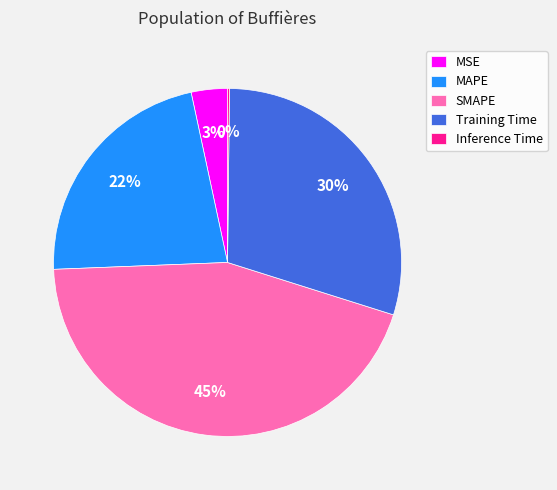

The MAPE slice represents 33% of the pie. True or false?

False